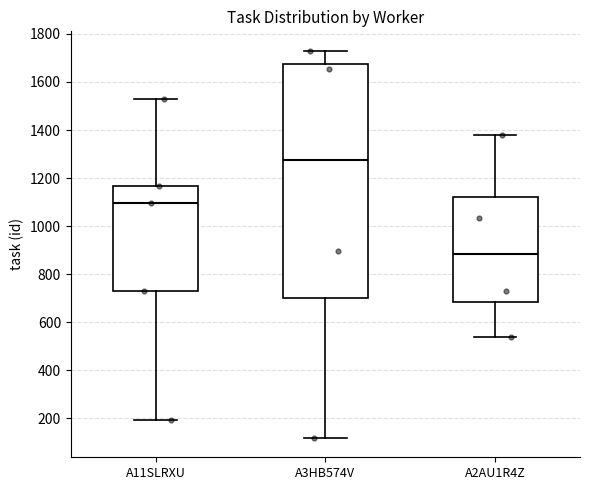

Which box has the lowest median line?

A2AU1R4Z